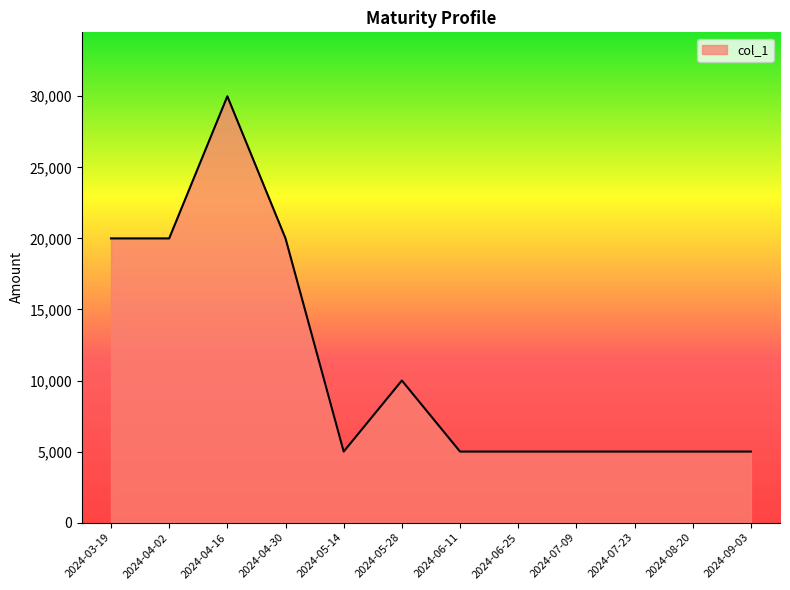

Count the values in the range 5000 to 20000.

11